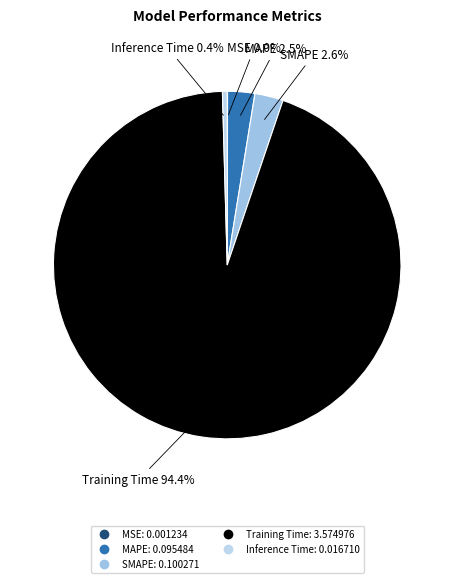

To the nearest percent, what is the combined percentage of MAPE and Training Time?

97%